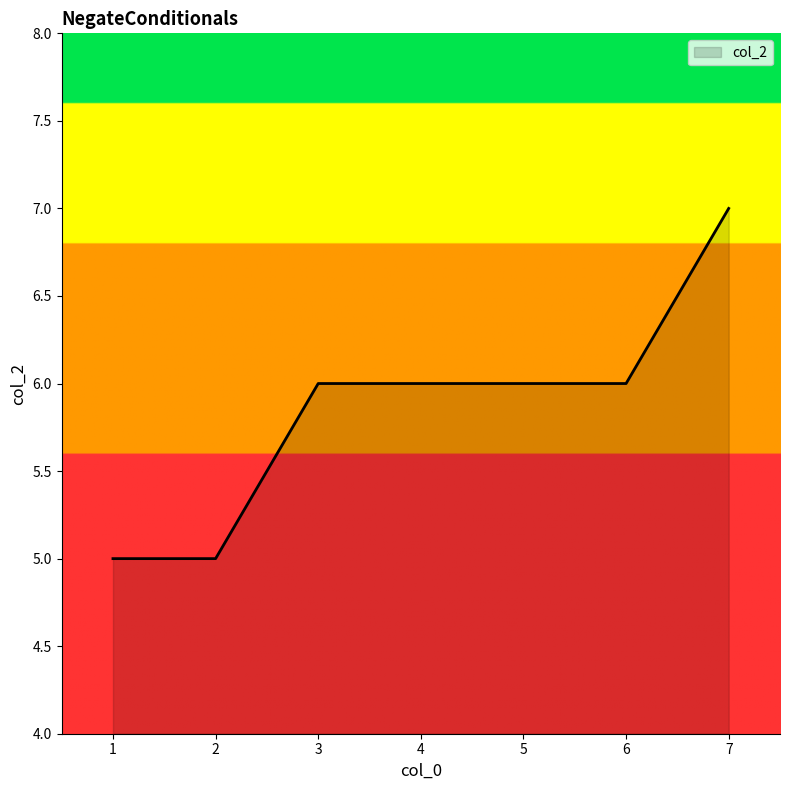

What is the difference between the maximum and minimum values?

2